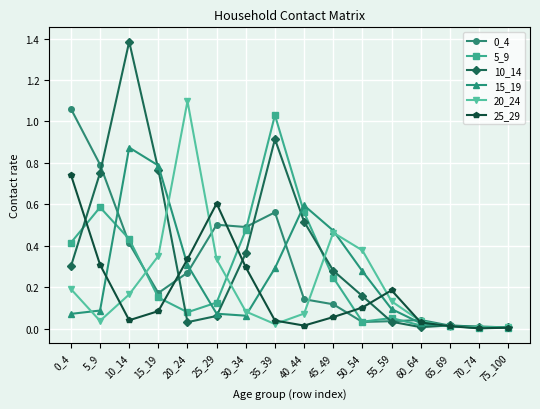

The 0_4 series shows 0.5 at 25_29. True or false?

True